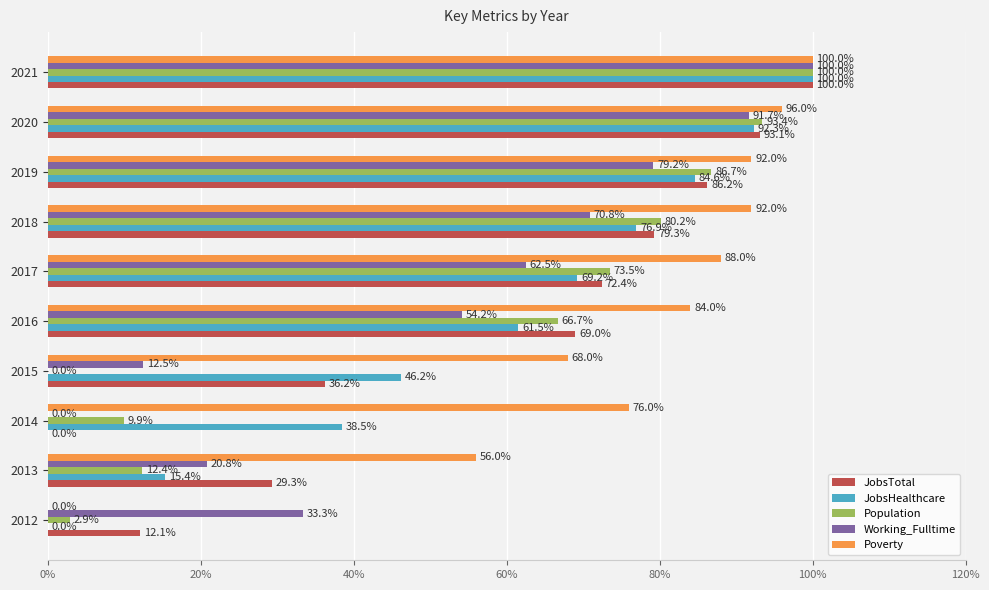

Is it true that JobsTotal equals 26.7 at 2020?

False